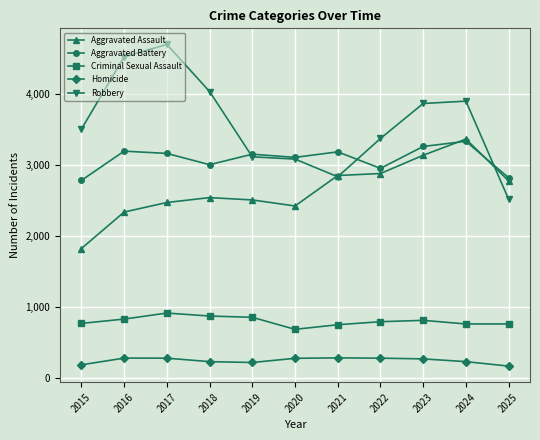

Which series changed the most between 2016 and 2020?

Robbery